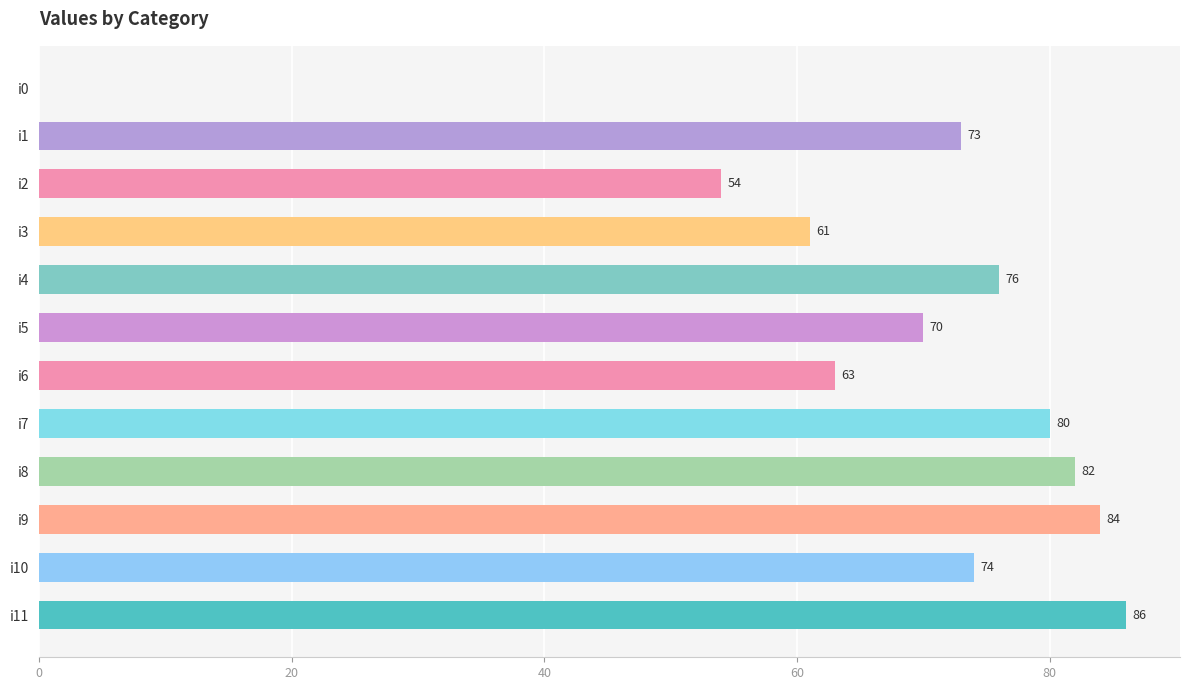

What value does the data have at i9, to the nearest 10?

80